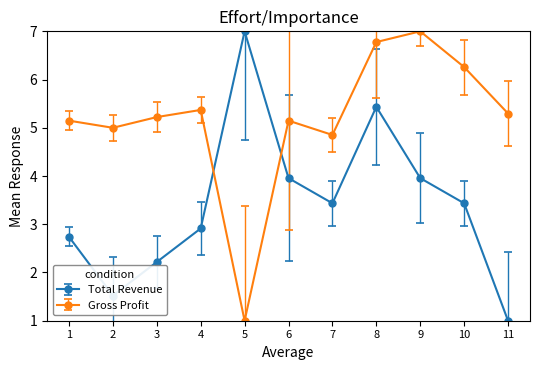

What is the spread (max minus min) of values at 1?

2.4